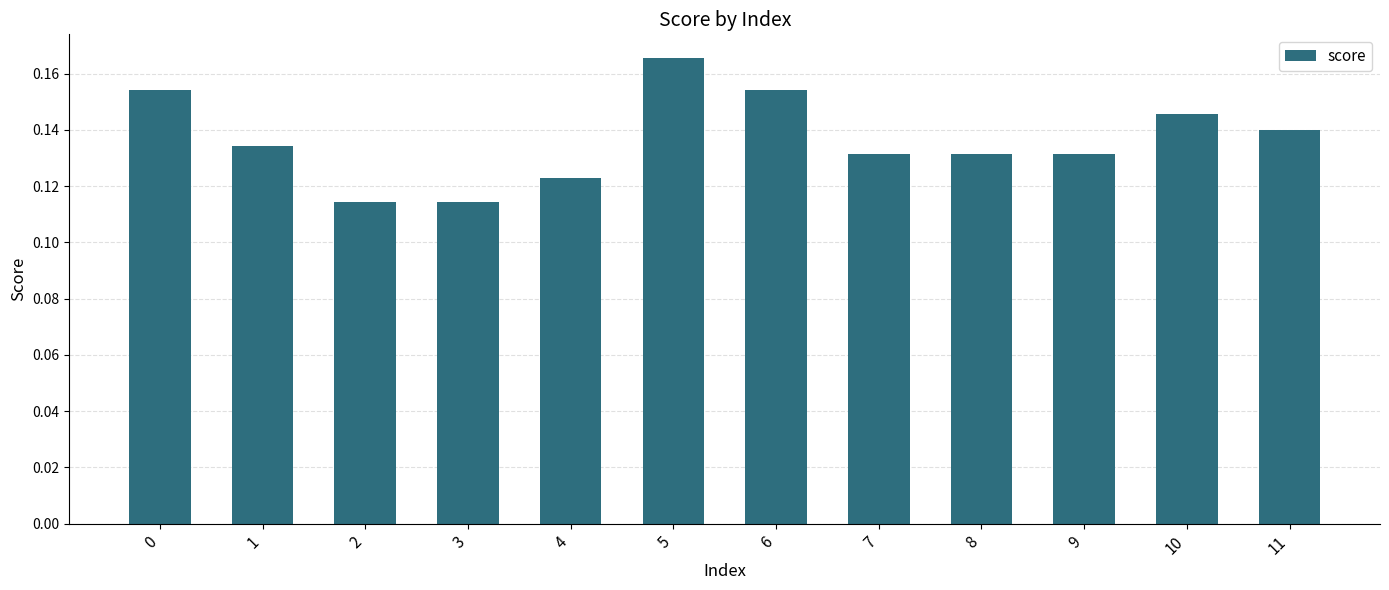

What is the sum of the values at 0 and 8?

0.3